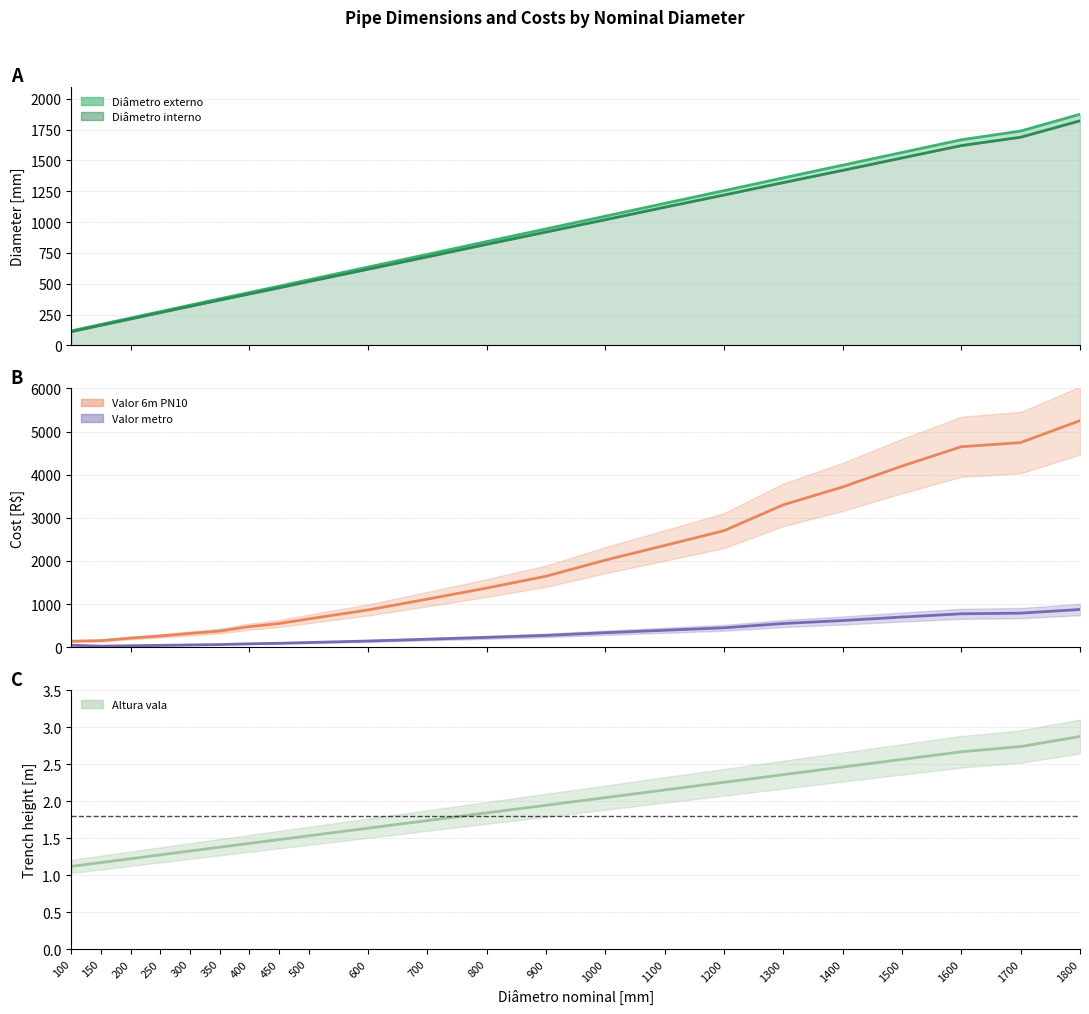

What is the change in value from 1300 to 1400?

+0.1